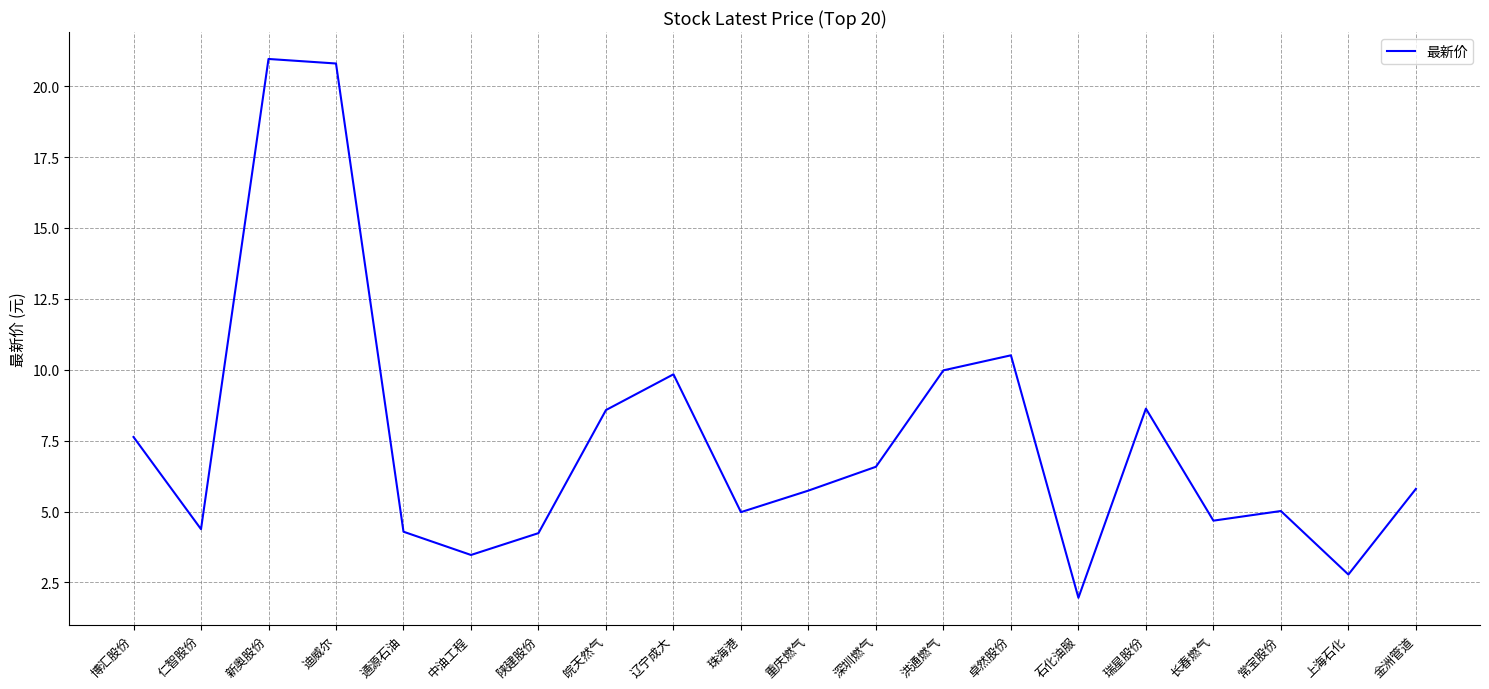

Approximately how many times larger is the value at 卓然股份 compared to 珠海港?

2.1